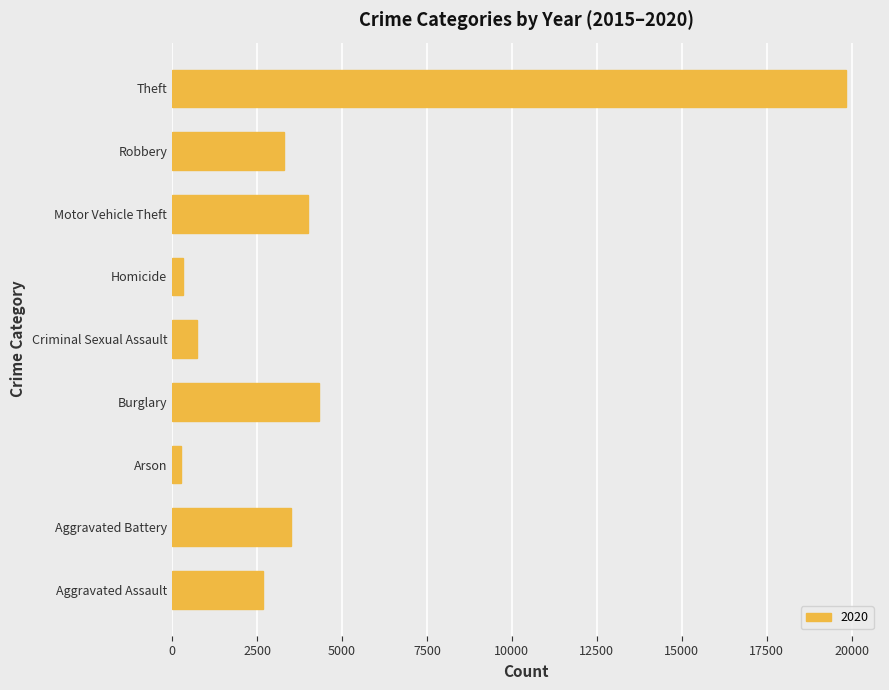

What is the difference between the values at Aggravated Battery and Theft?

16350